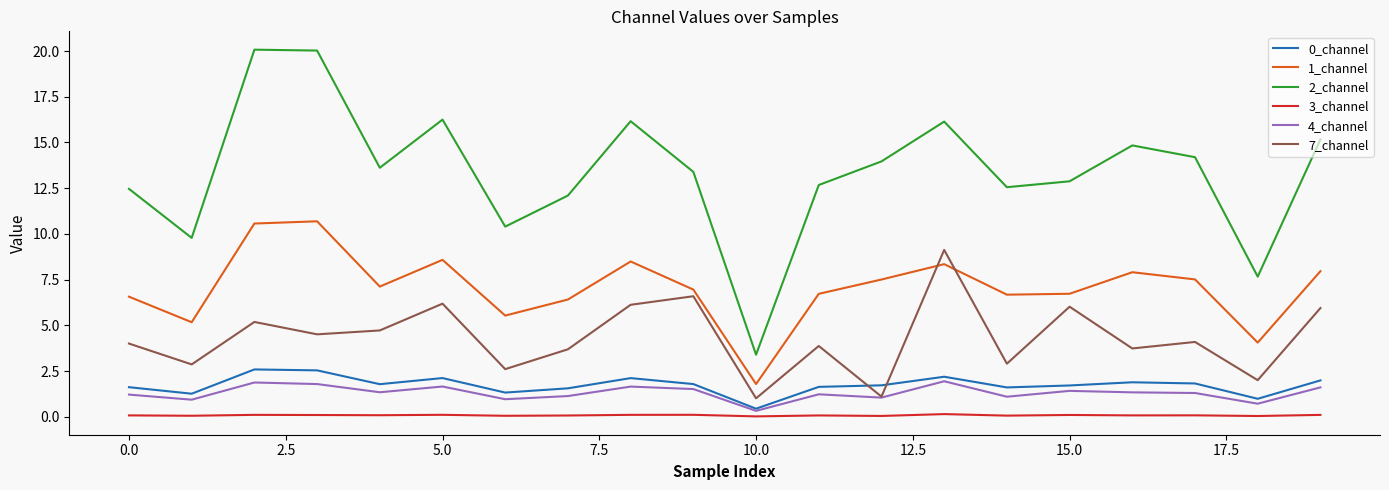

What is the greatest value displayed?

20.1